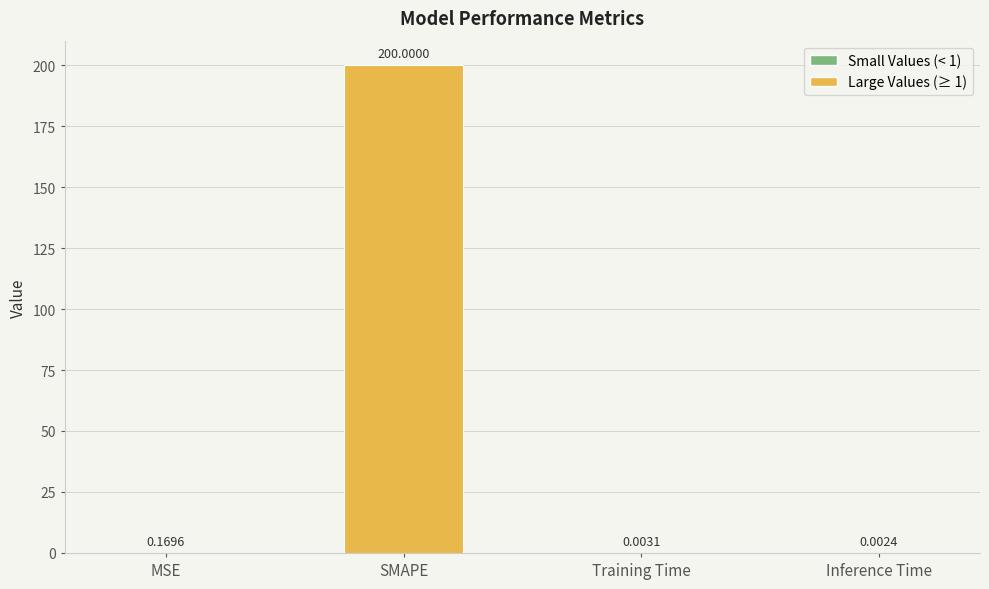

What is the sum of the values at MSE and SMAPE?

200.2